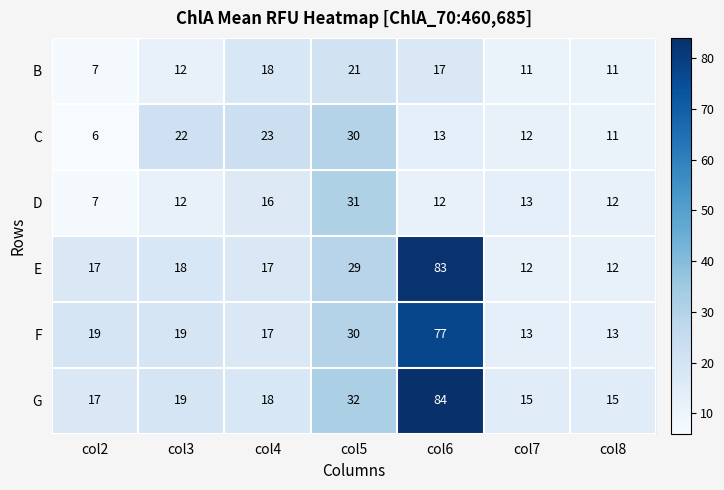

Which category has the highest value across all series?

col6